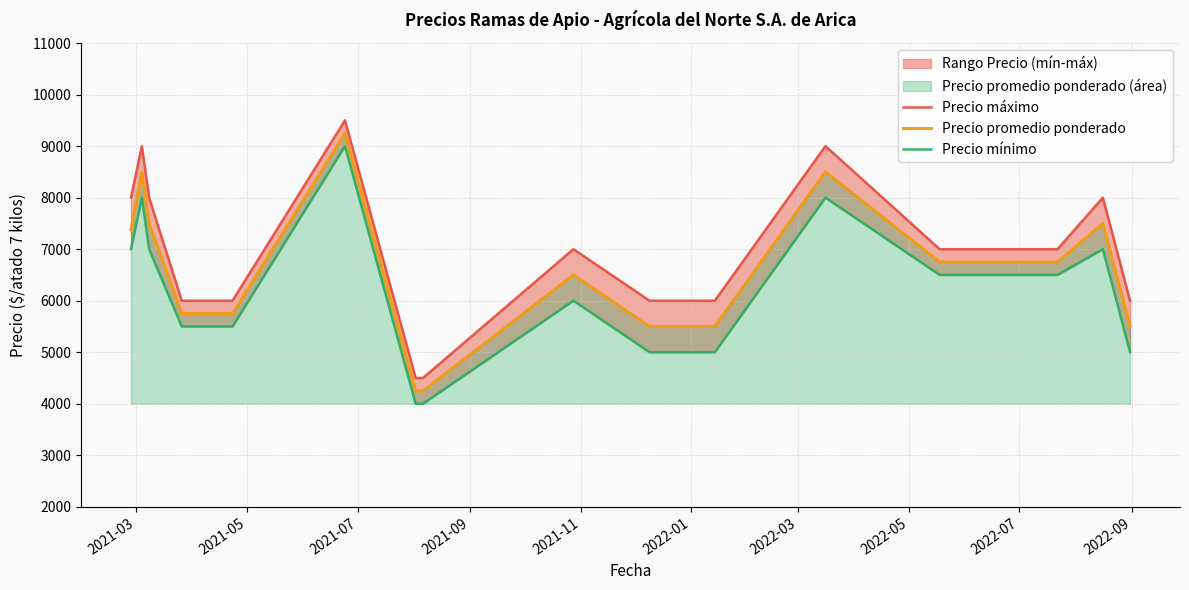

True or false: Precio máximo and Precio mínimo cross at least once.

False